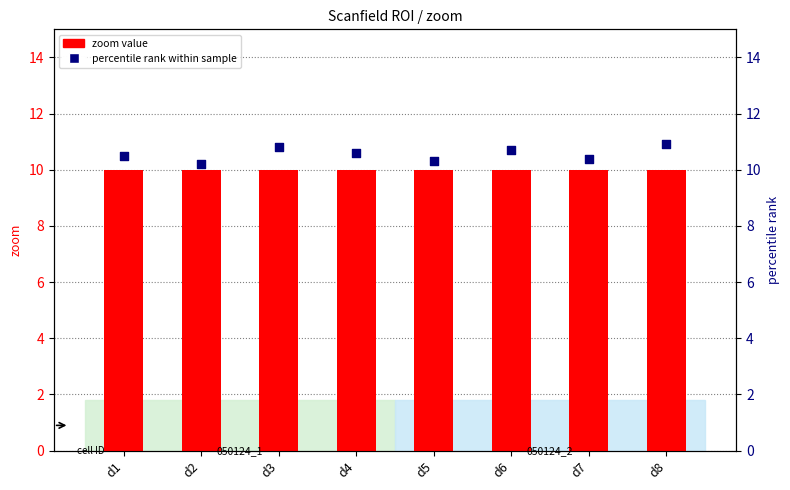

Which series has the largest total across all categories?

percentile rank within the sample